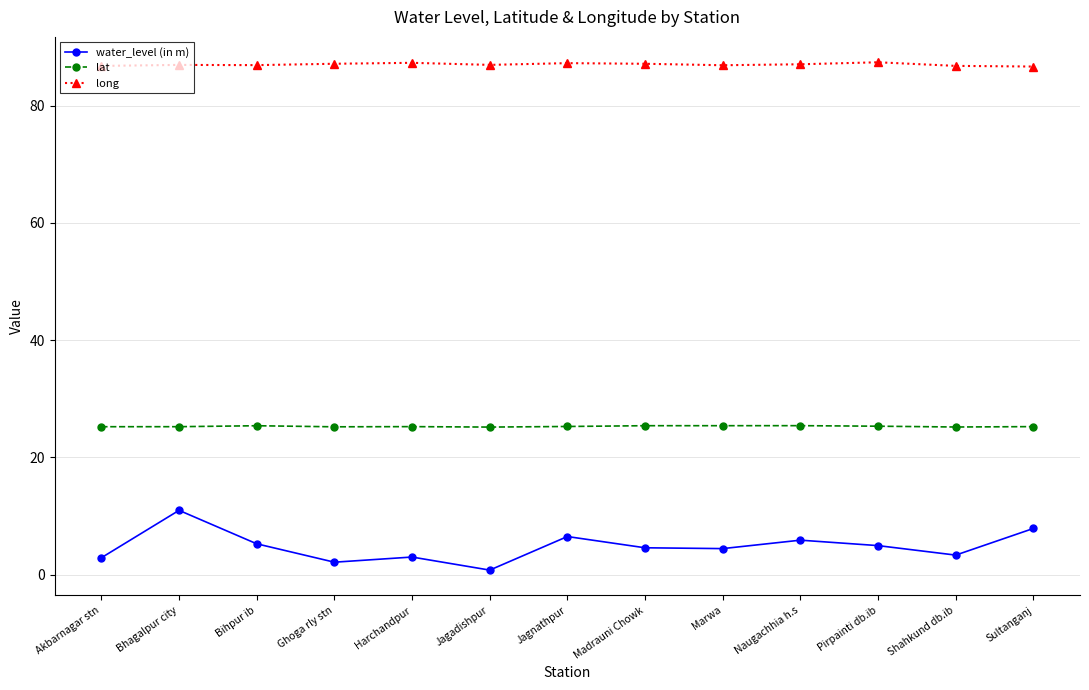

Which series has the largest range (max minus min)?

water_level (in m)